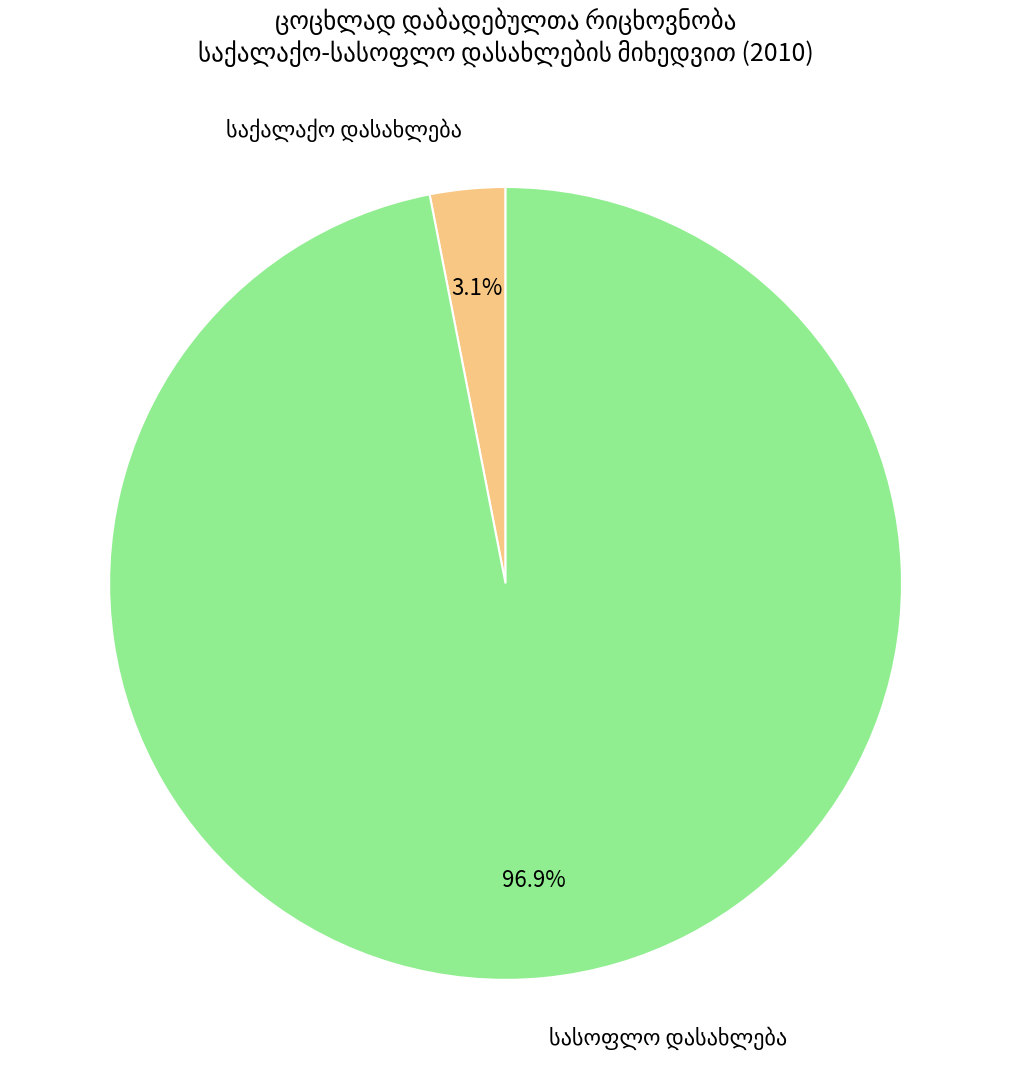

Is there any slice that represents more than half of the pie?

Yes